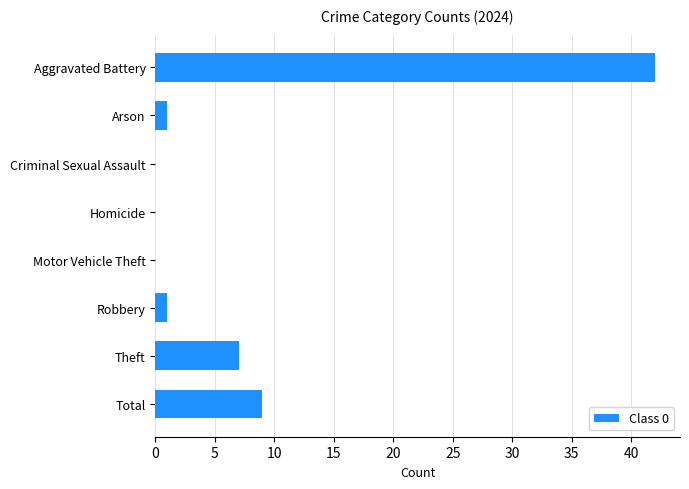

What is the sum of all values?

60